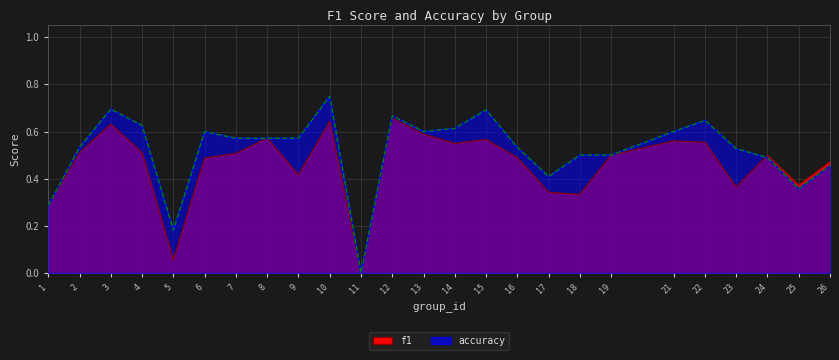

What is the total value across all series at 19?

1.0